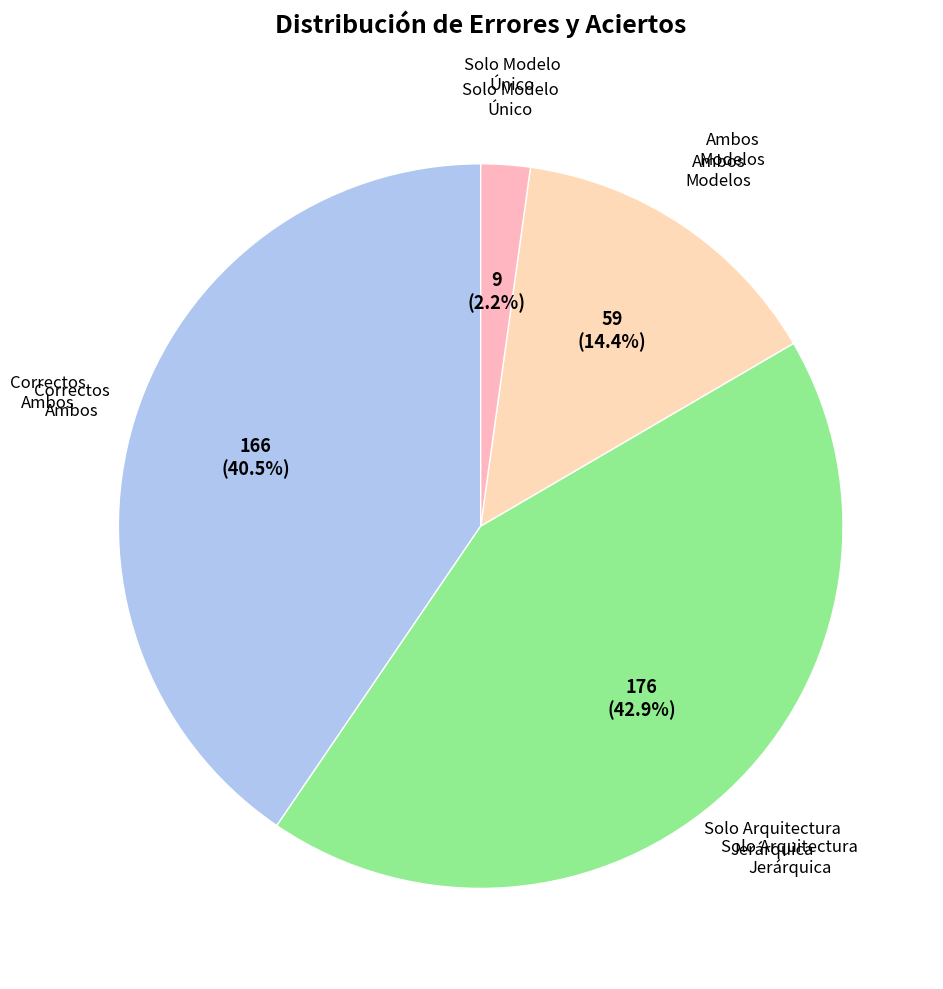

How many segments does this pie chart have?

4